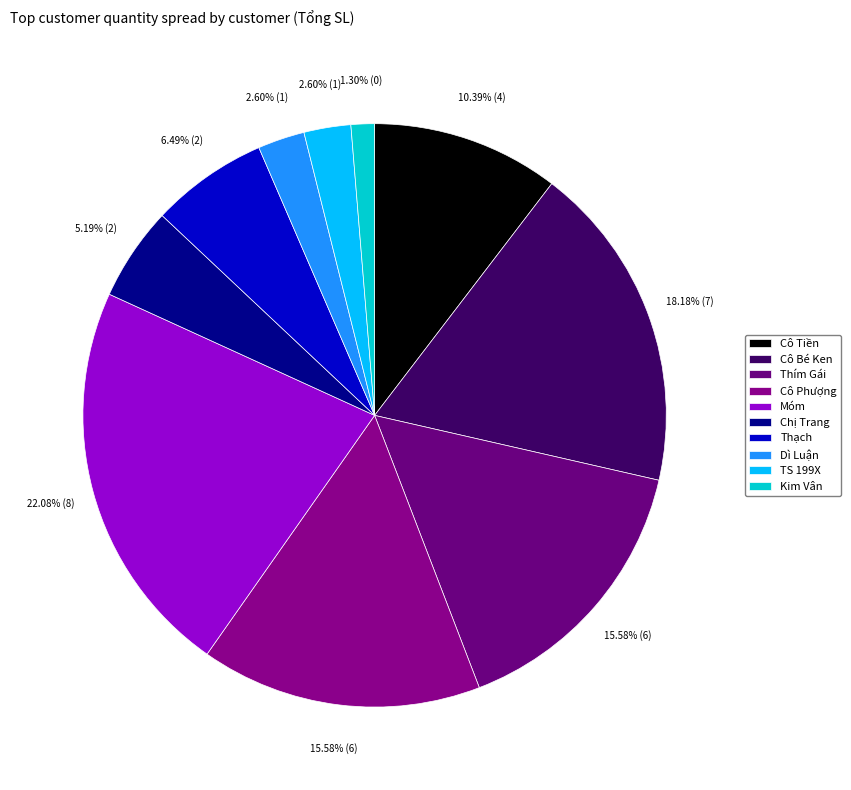

Does Dì Luận represent more than half of the total?

No